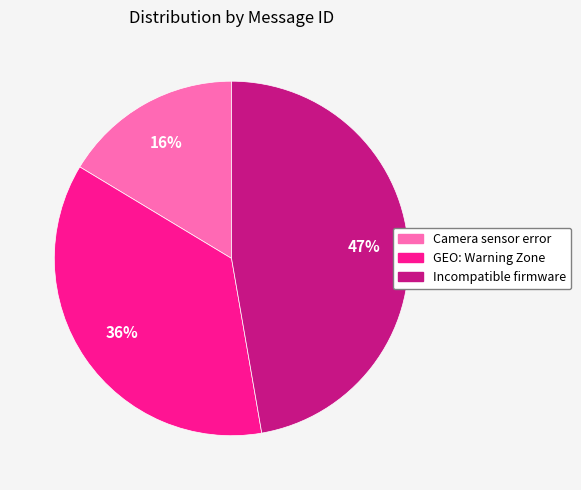

To the nearest percent, what is the difference between the Incompatible firmware and Camera sensor error slice percentages?

31%